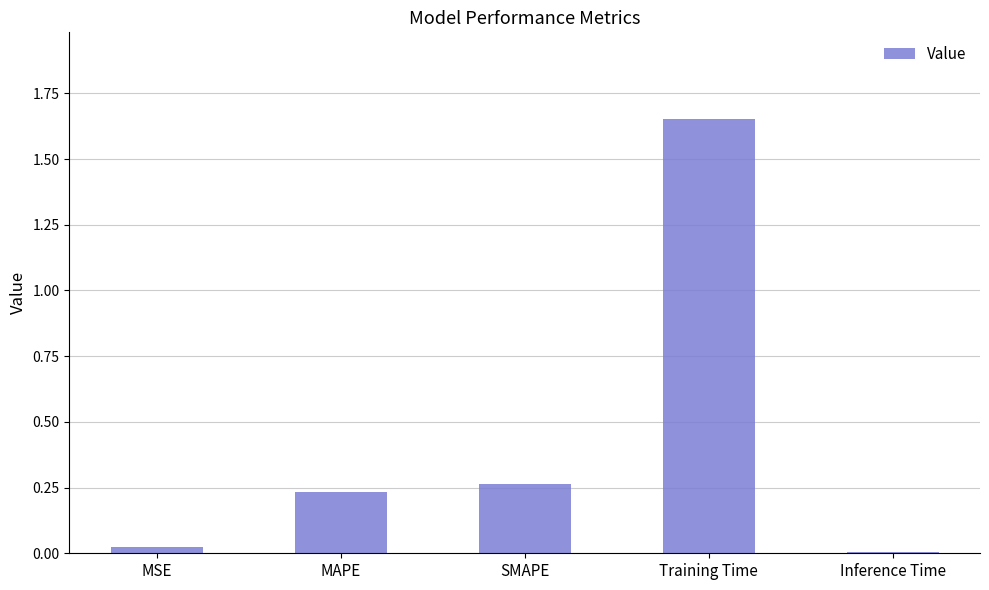

How many distinct data groups are displayed?

1